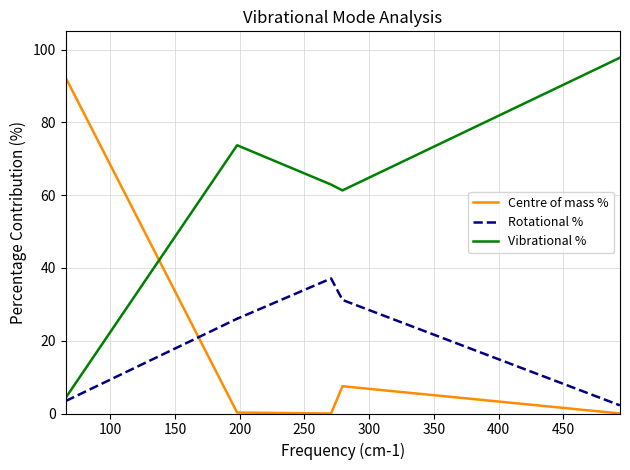

True or false: Centre of mass % and Rotational % cross at least once.

True